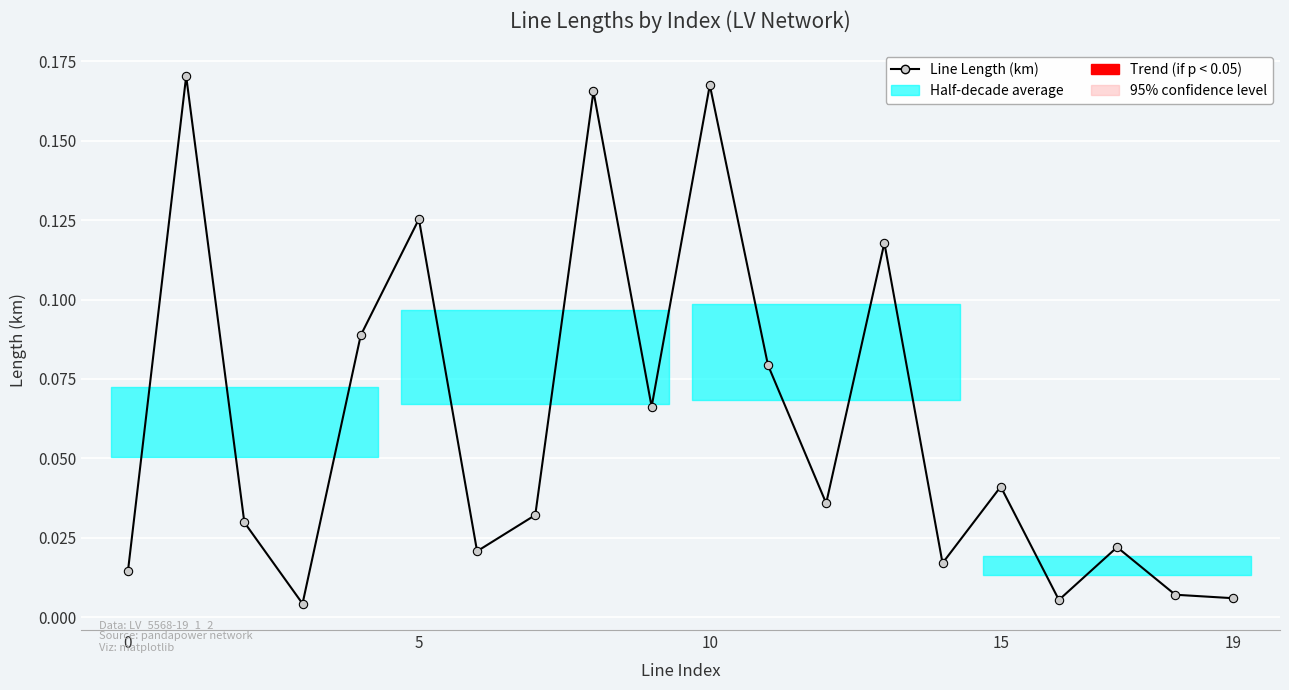

What is the label of the 8th point from the left?

7